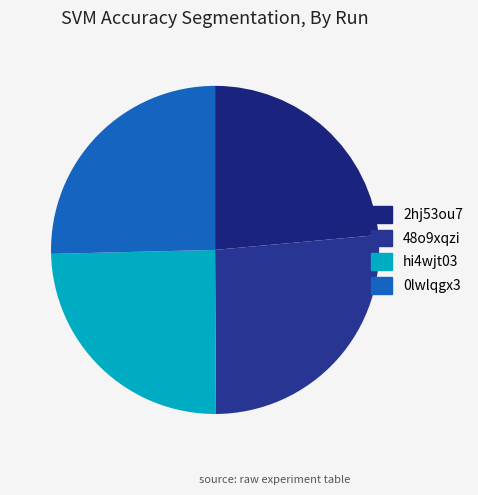

Is it true that 48o9xqzi is 26% of the pie?

True